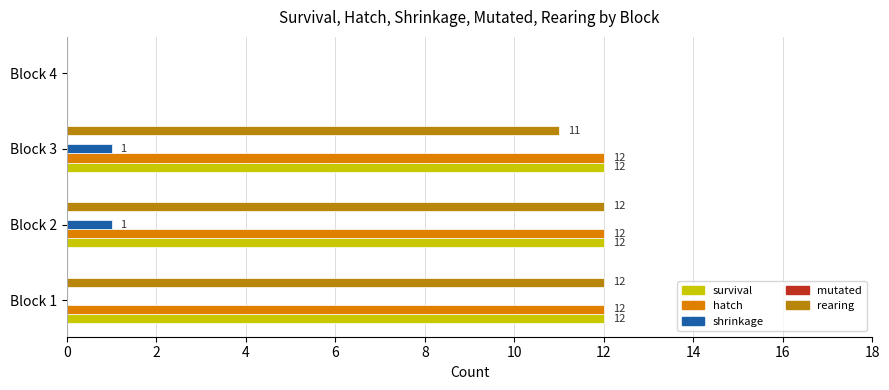

Between Block 2 and Block 3, which series saw the biggest shift?

rearing